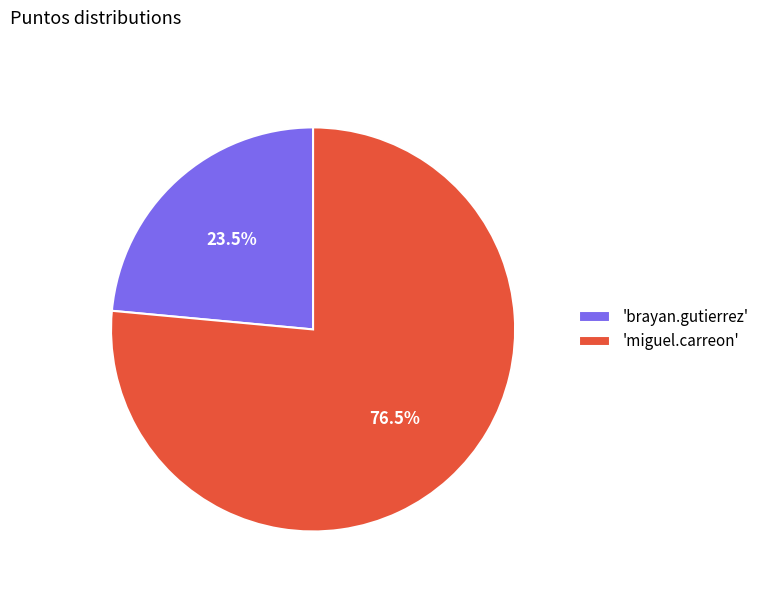

Combined, what portion of the pie is 'miguel.carreon' and 'brayan.gutierrez'?

100.0%